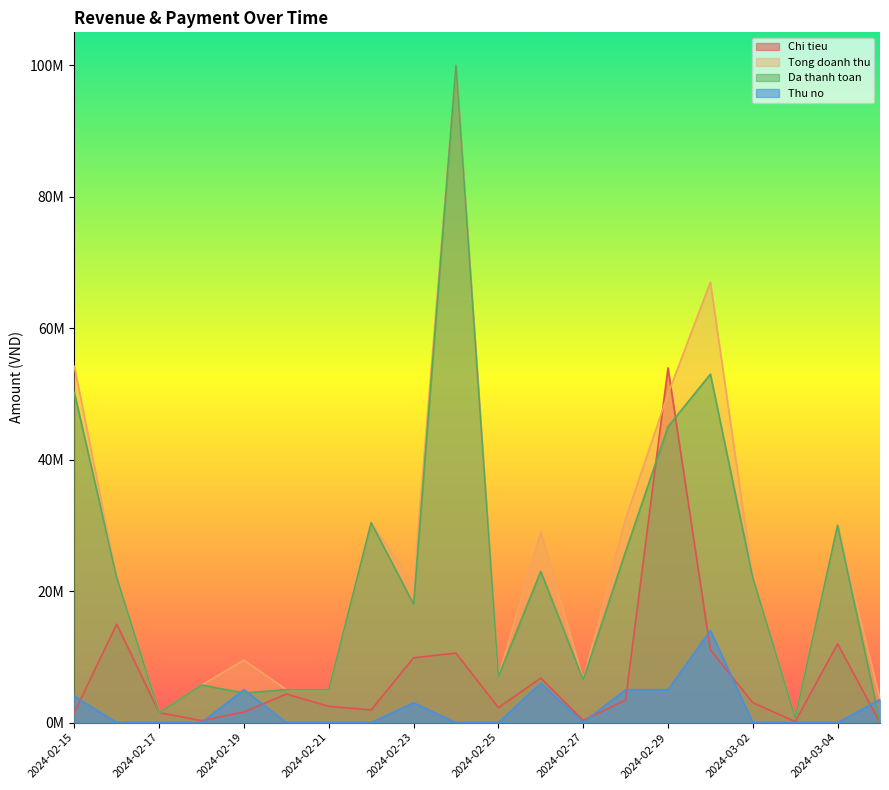

How many lines are shown in the chart?

4